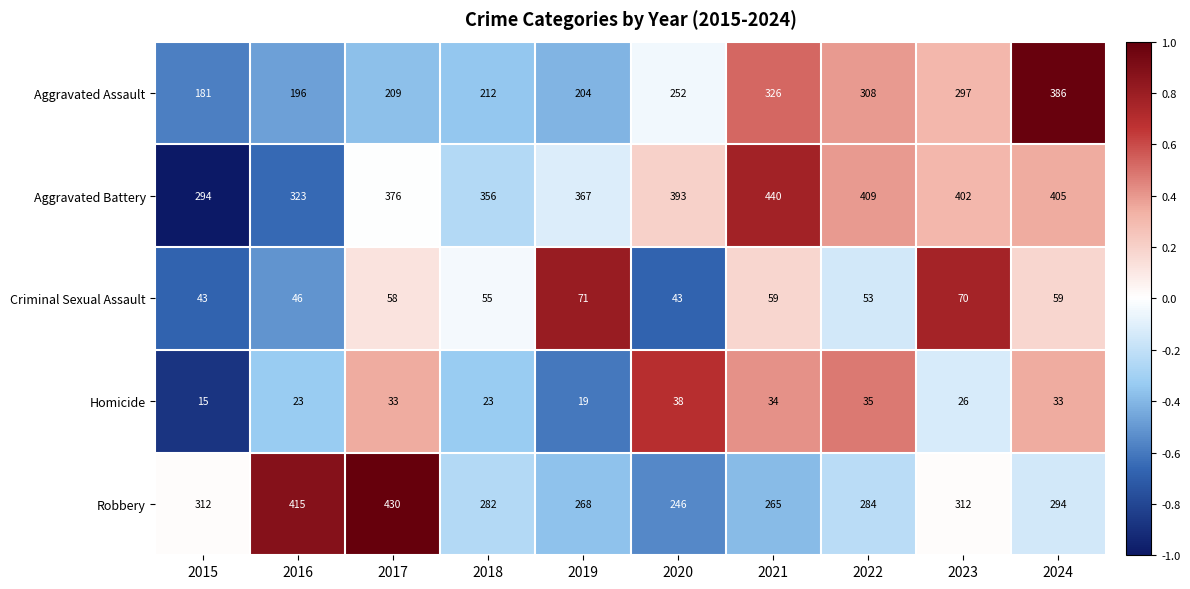

What is the difference between the maximum and minimum values in the Aggravated Battery series?

146